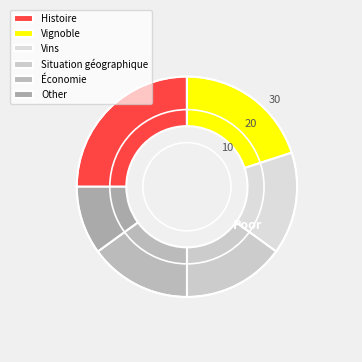

What percentage is the Other slice, to the nearest percent?

10%